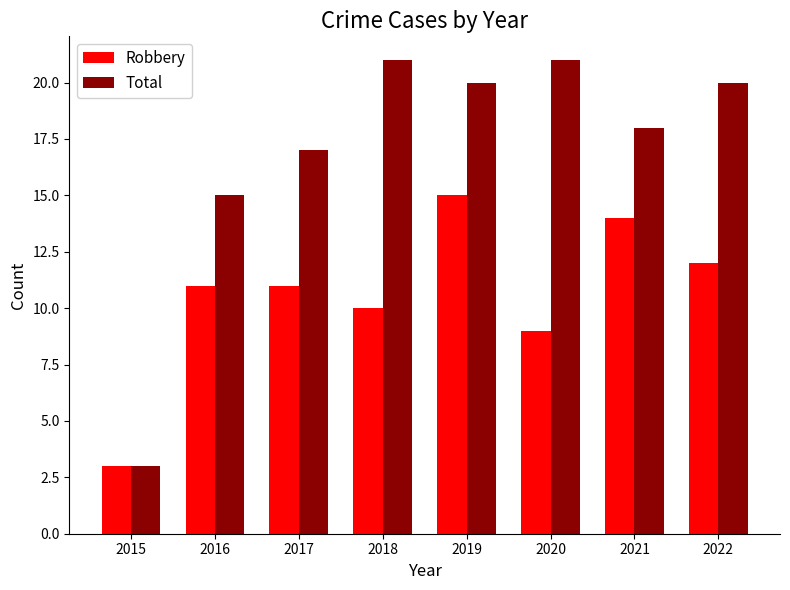

Which series has the largest total across all categories?

Total